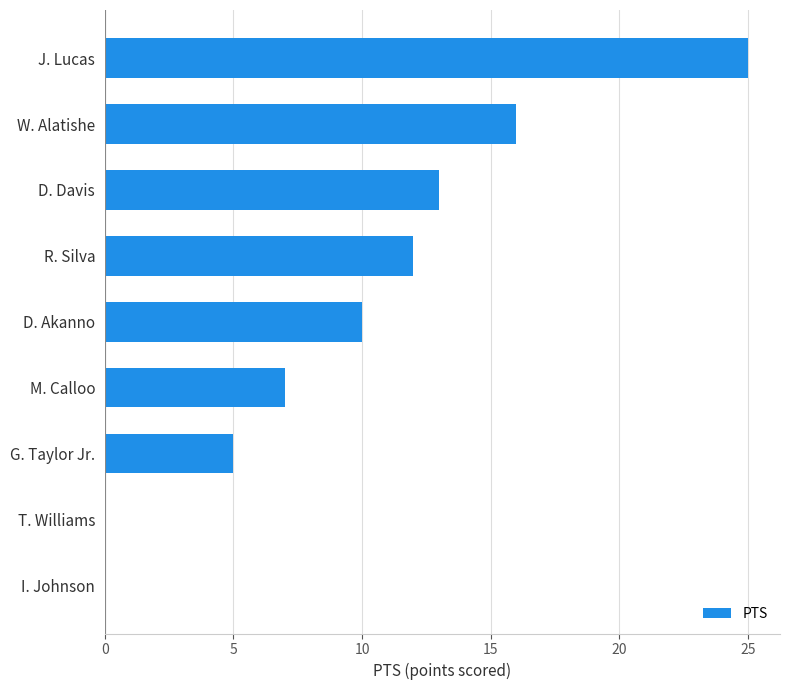

Reading bottom to top, extract all data points from this chart.

I. Johnson=0	T. Williams=0	G. Taylor Jr.=5	M. Calloo=7	D. Akanno=10	R. Silva=12	D. Davis=13	W. Alatishe=16	J. Lucas=25